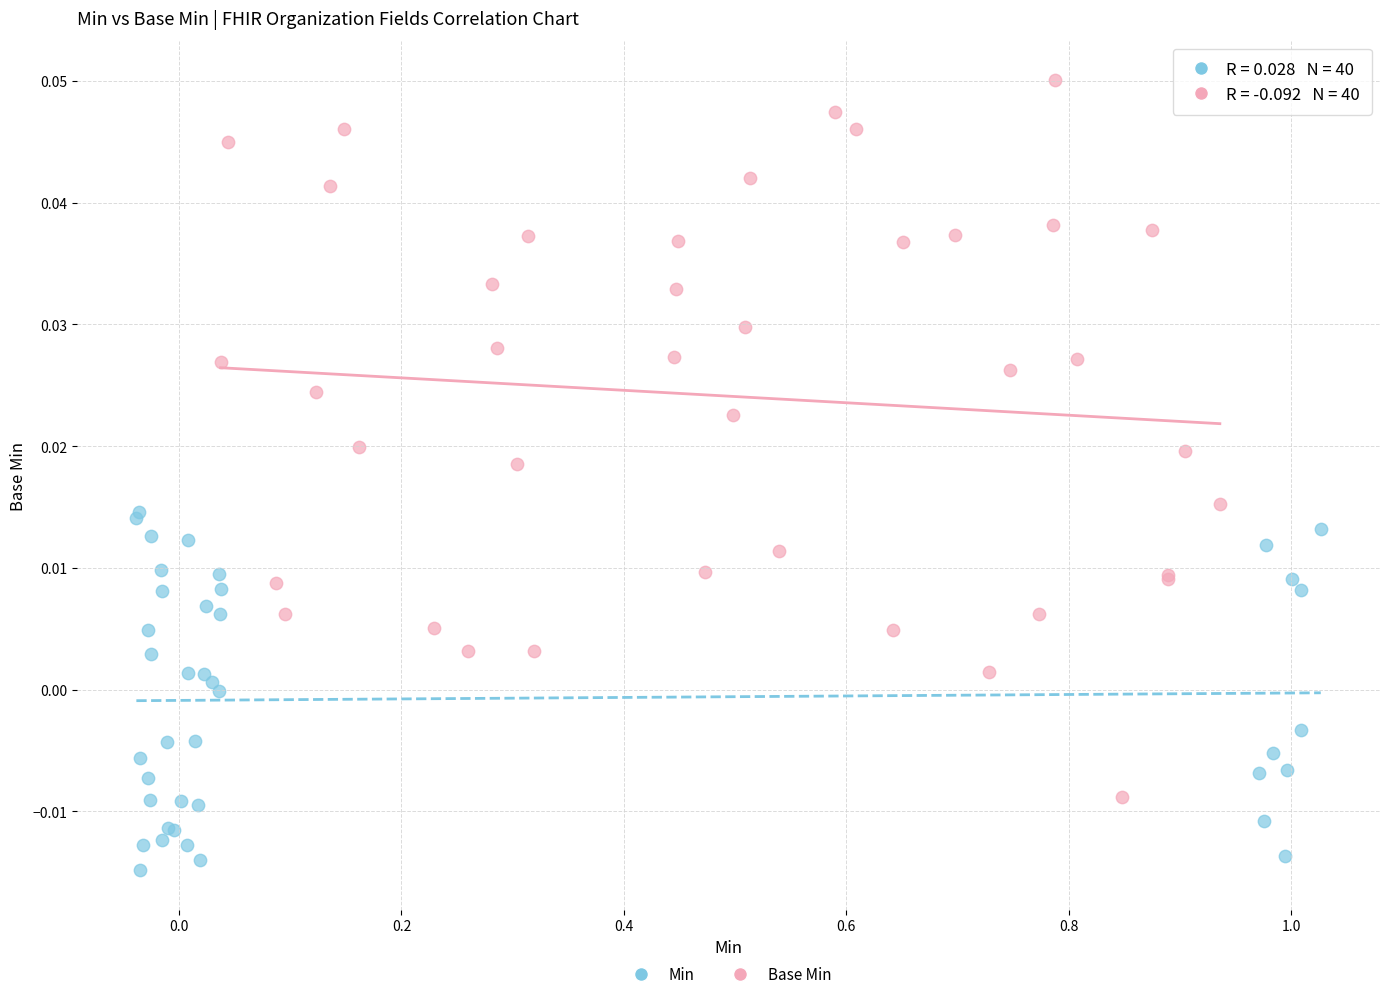

What are all the series names shown in the legend?

Min, Base Min